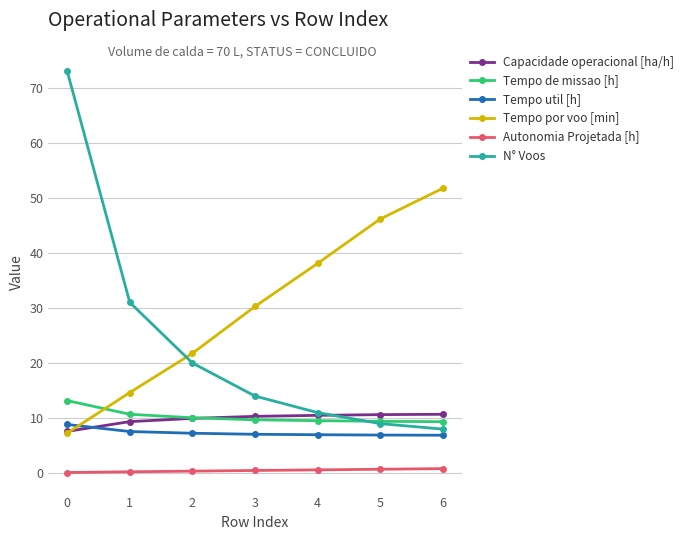

True or false: Autonomia Projetada [h] and Tempo de missao [h] intersect in this chart.

False